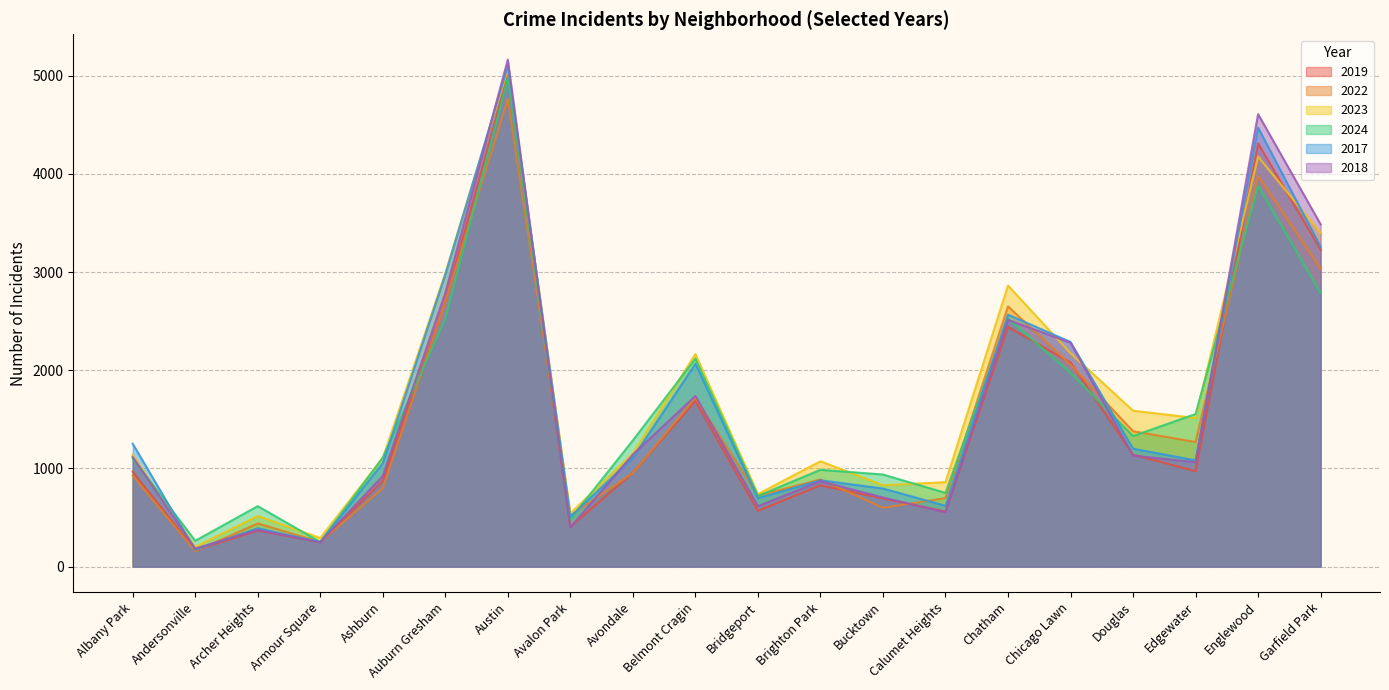

At which category is the sum across all series the highest?

Austin